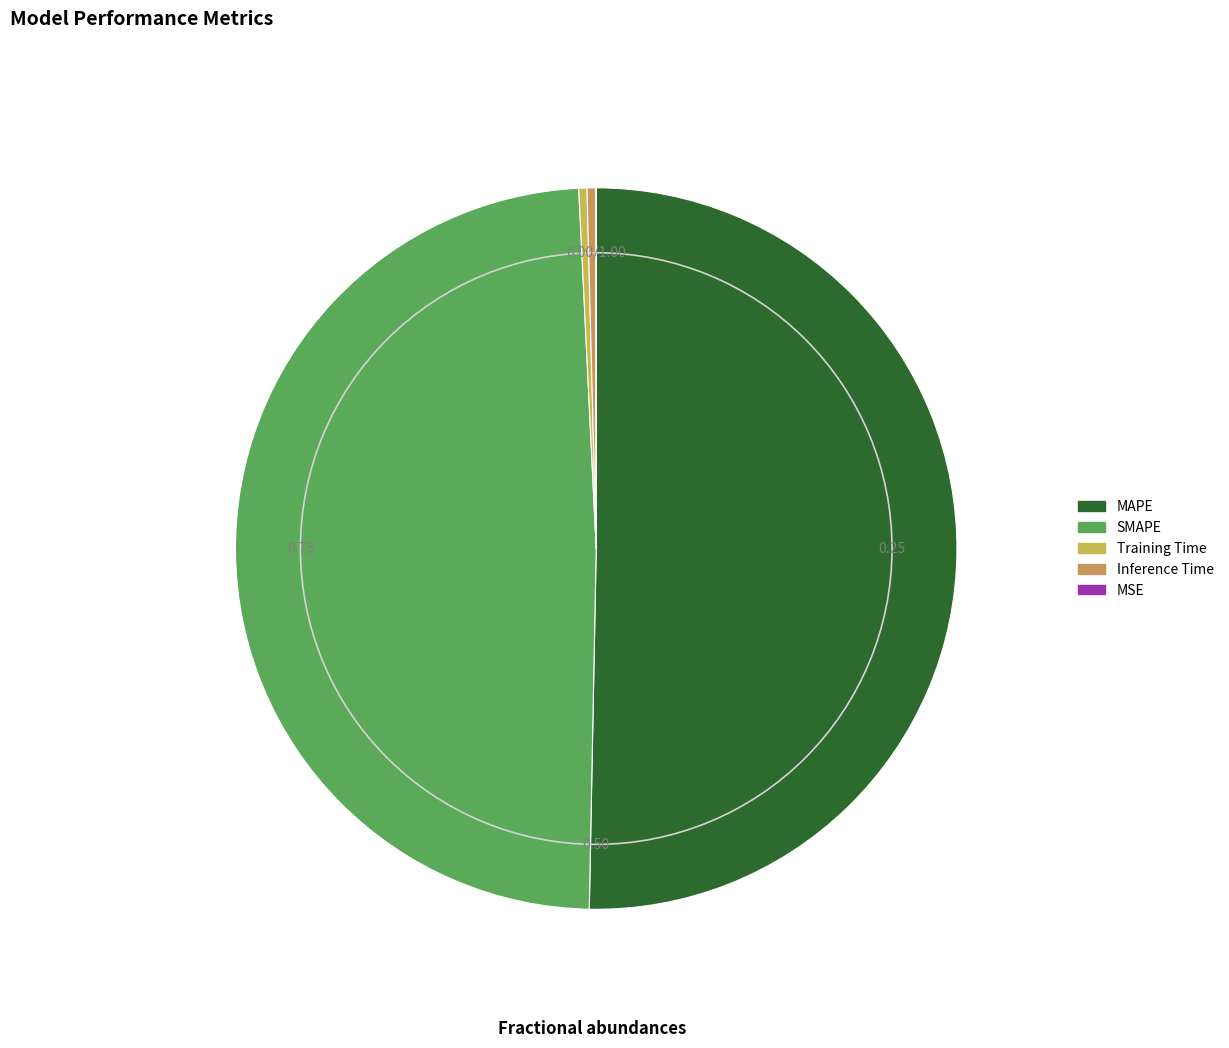

The Inference Time slice represents 0% of the pie. True or false?

True